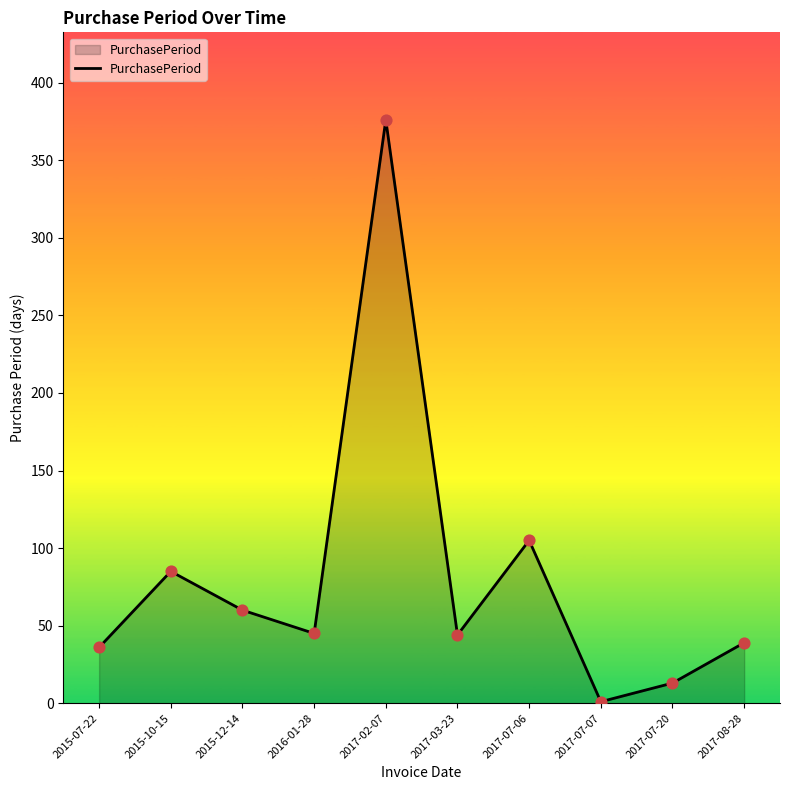

What is the change in value from 2016-01-28 to 2017-02-07?

+331